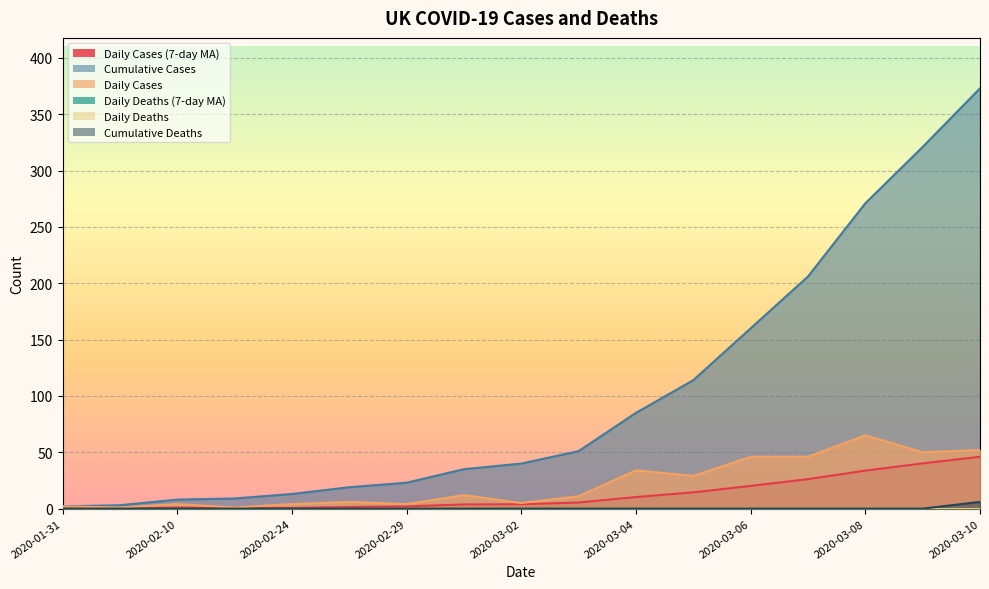

What position from the left is 2020-02-13?

4